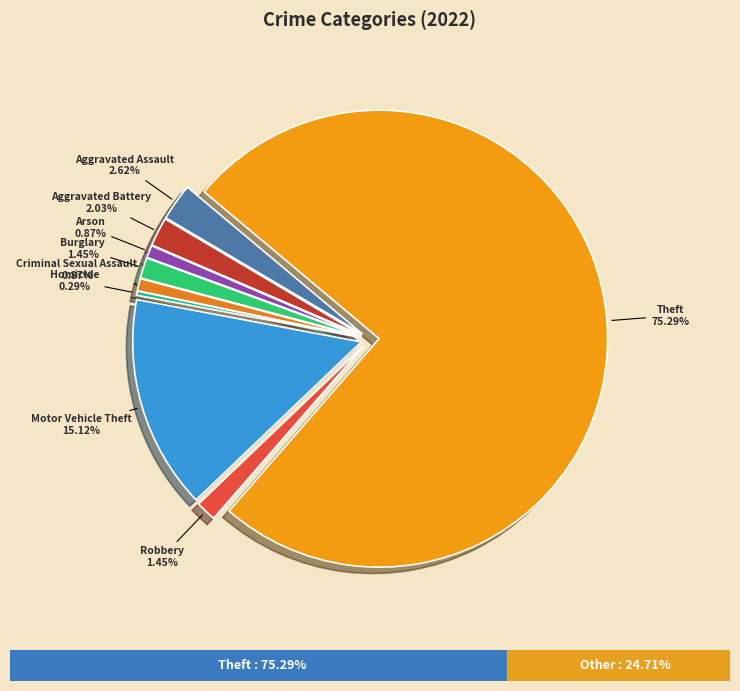

How many slices are in this pie chart?

9